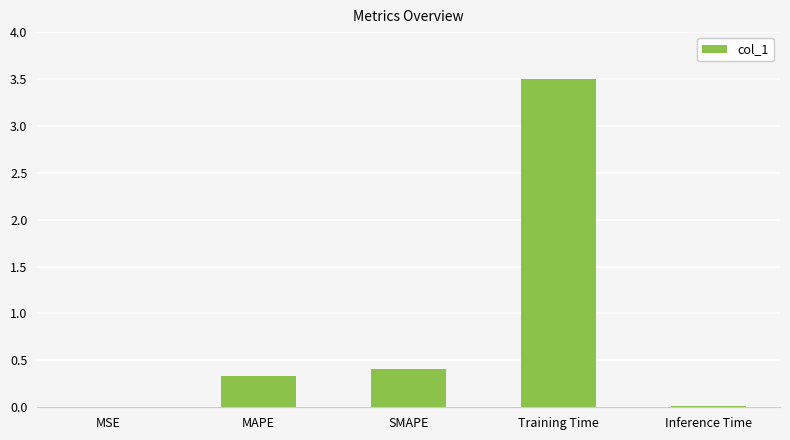

What is the change in value from MAPE to SMAPE?

+0.1